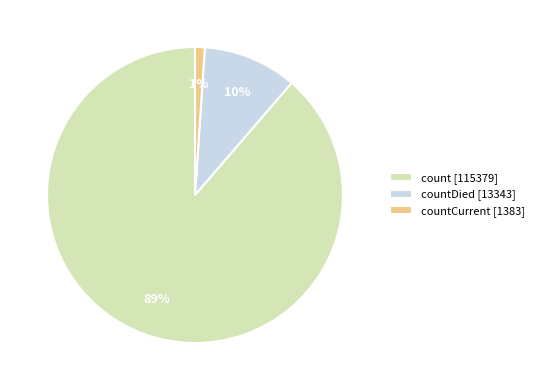

Which has a higher value, countCurrent [1383] or countDied [13343]?

countDied [13343]